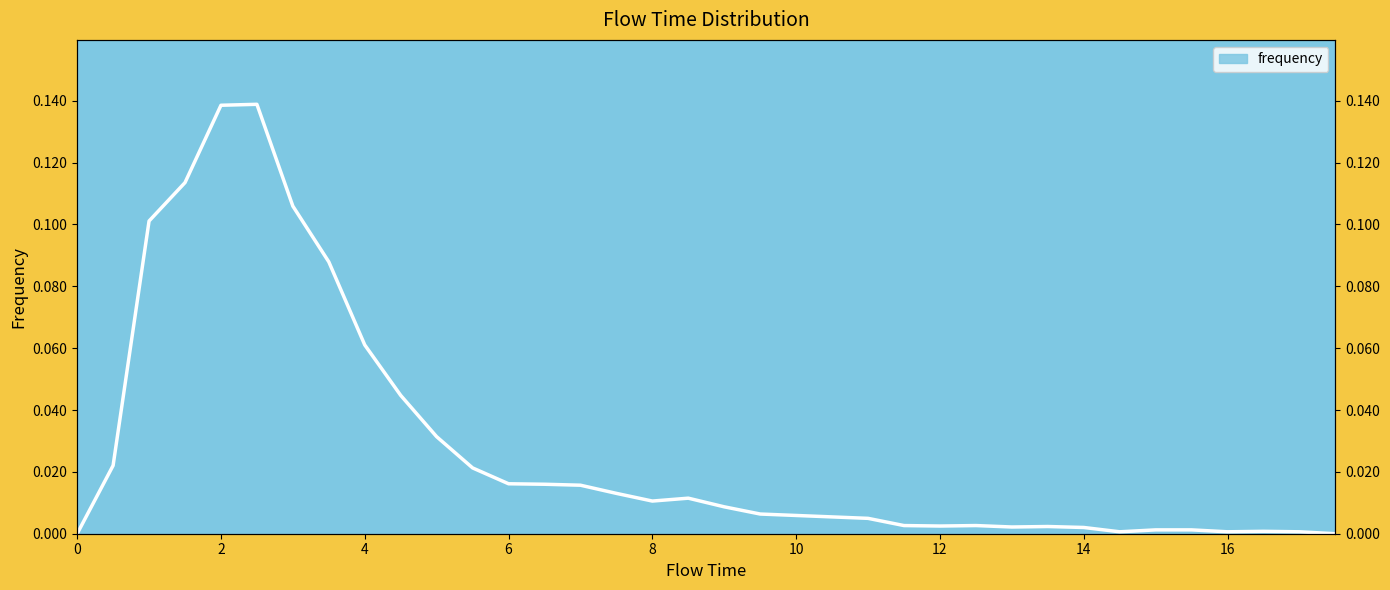

What is the difference between the second highest and minimum values?

0.1